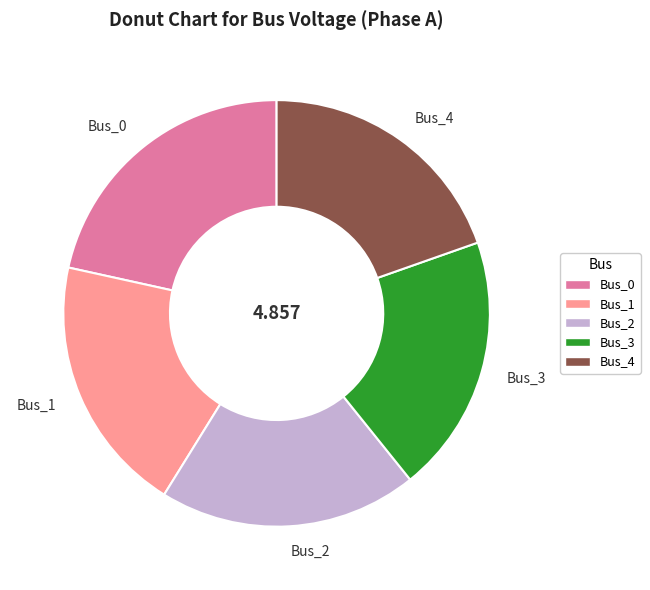

What is the largest slice in the pie chart?

Bus_0